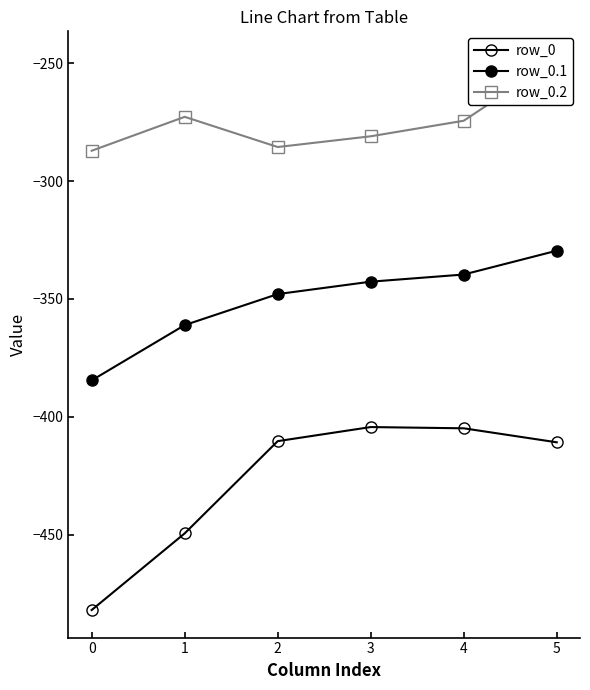

At which label does row_0 first exceed -410?

3